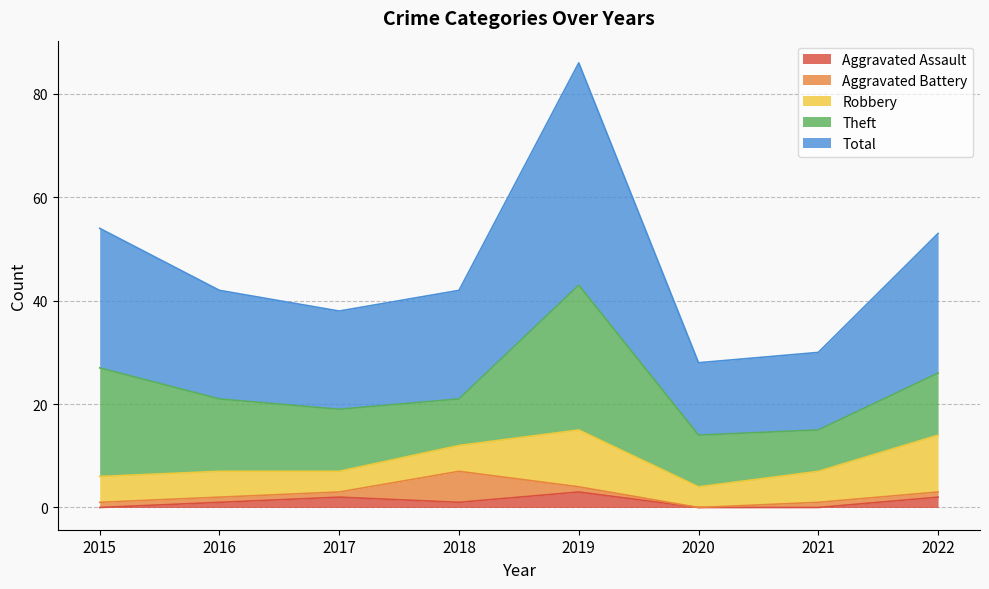

Which series has the largest total across all categories?

Total